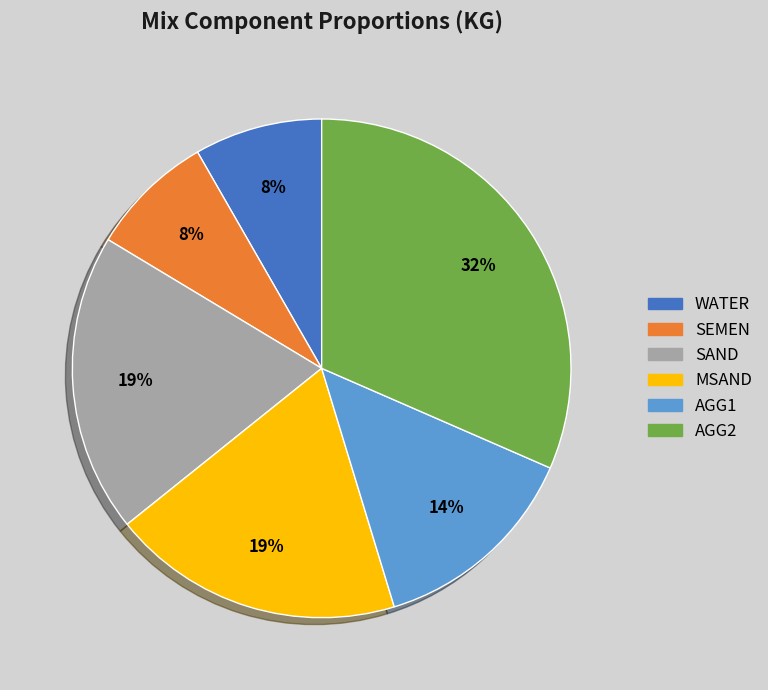

What is the largest slice in the pie chart?

AGG2